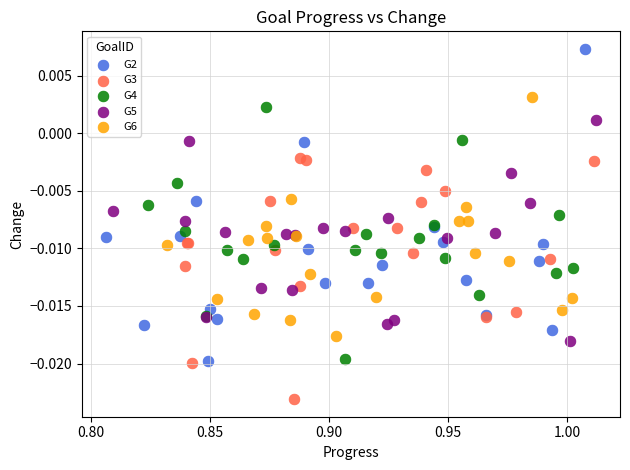

Which series reaches the maximum Y coordinate?

G2